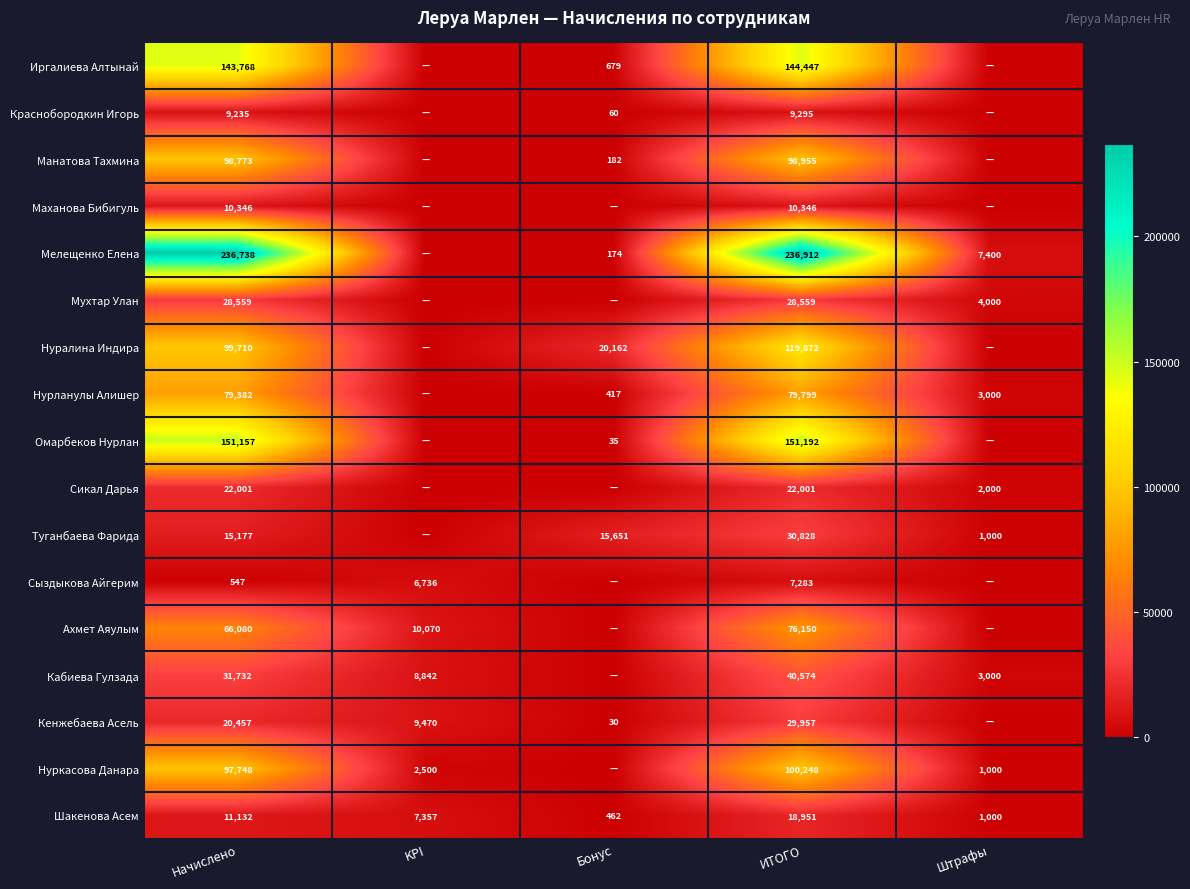

The Нуралина Индира series shows 61275 at ИТОГО. True or false?

False